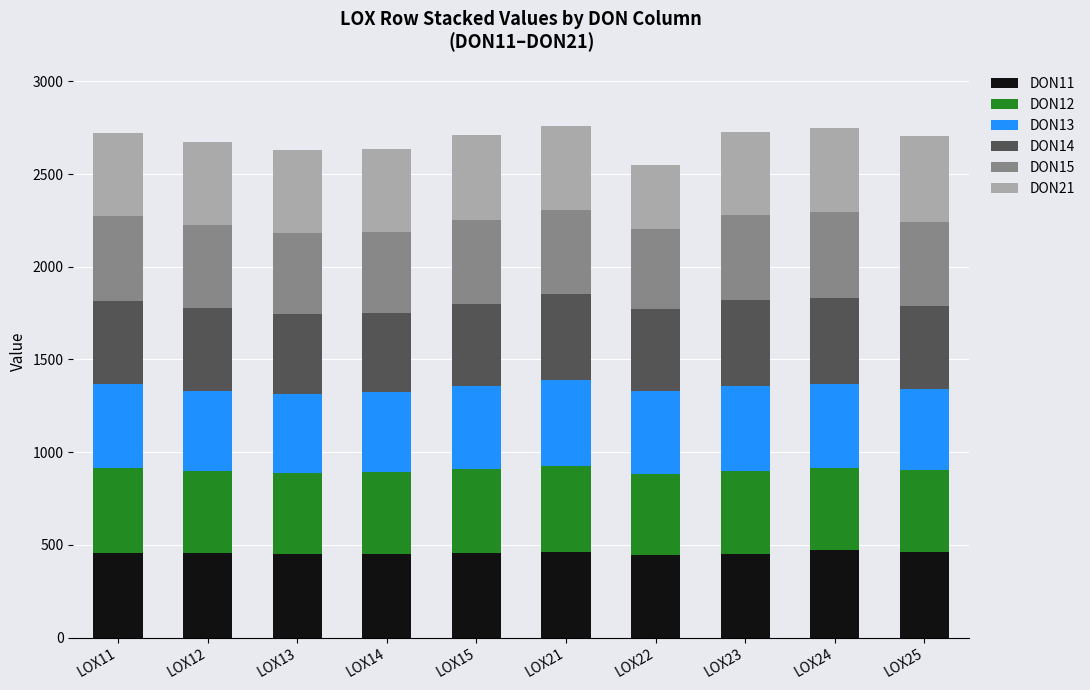

What is the total value across all series at LOX24?

2750.3